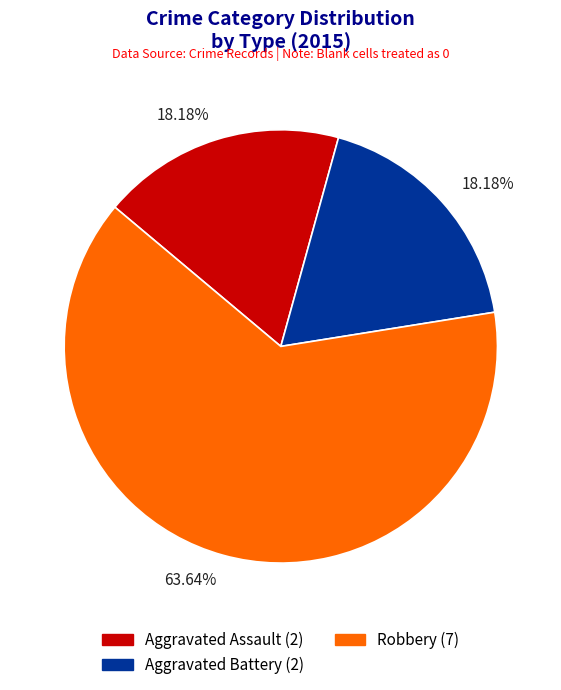

What portion of the pie excludes Aggravated Battery?

81.8%